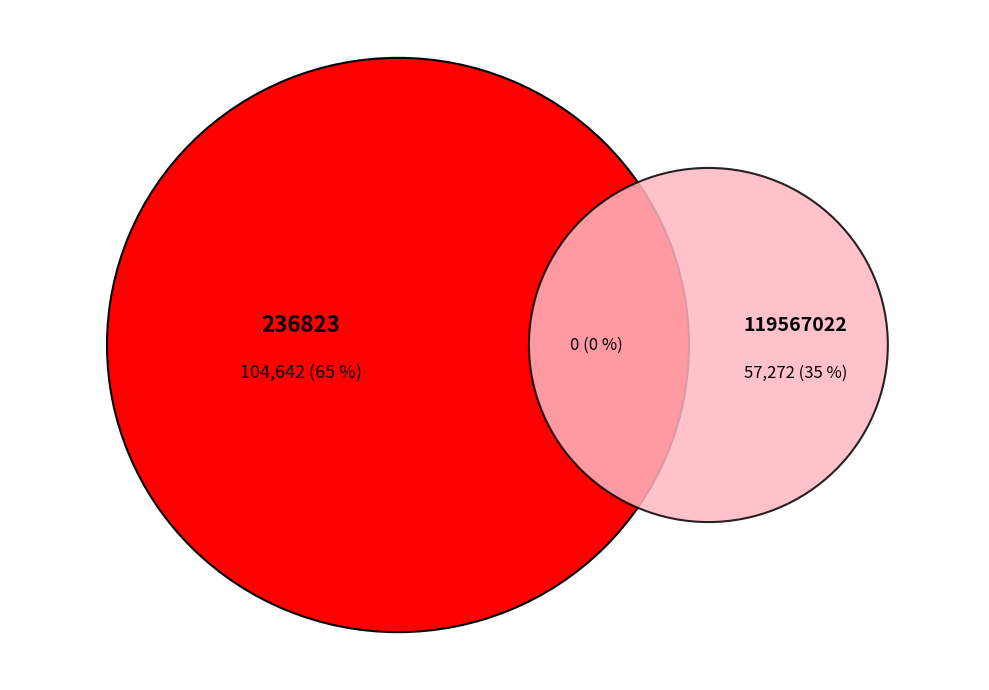

To the nearest percent, what percentage of the pie is 119567022?

35%